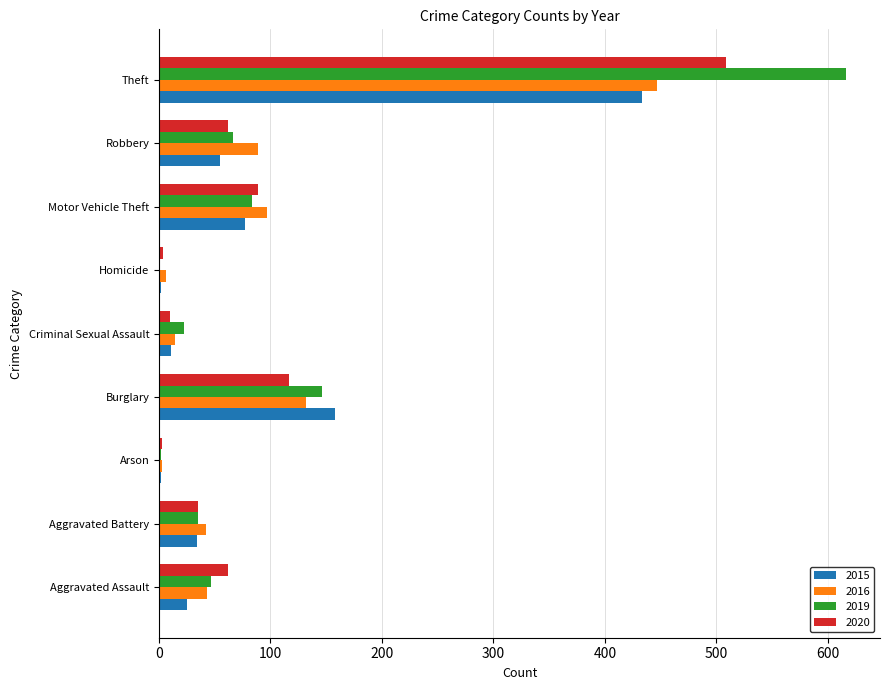

Is the value of 2019 at Criminal Sexual Assault greater than the value of 2016 at Robbery?

No